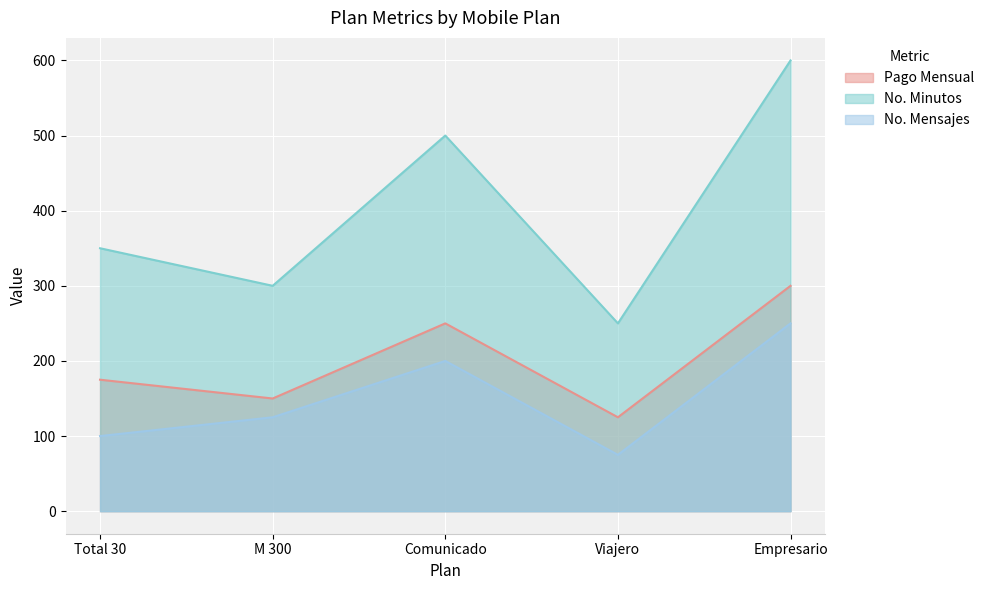

What are all the series names shown in the legend?

Pago Mensual, No. Minutos, No. Mensajes